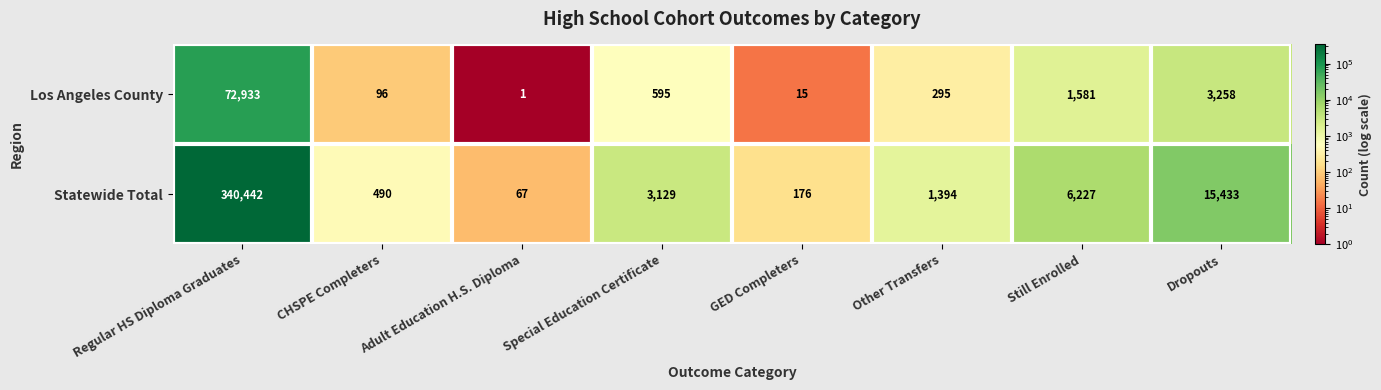

Rank the series by their average value, from lowest to highest.

Los Angeles County, Statewide Total